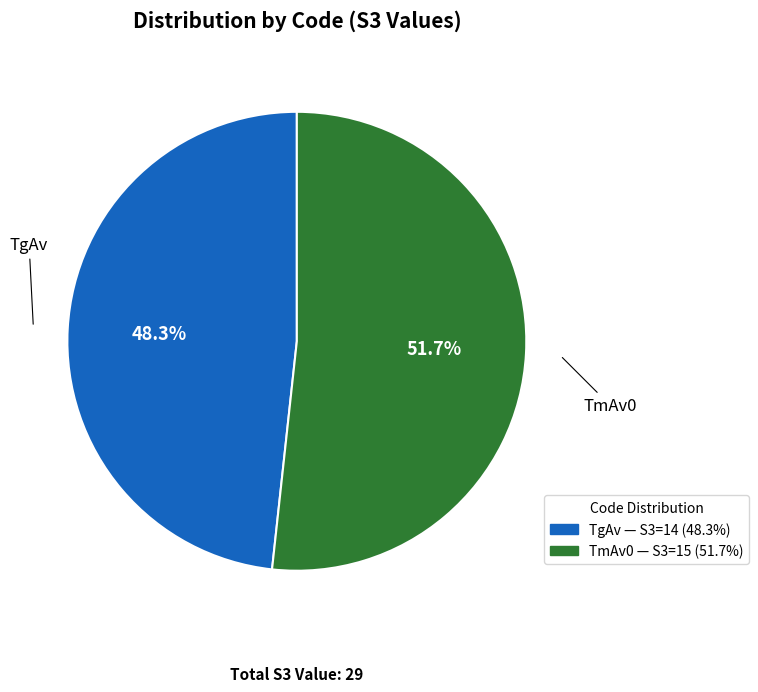

True or false: TgAv accounts for 39% of the total.

False